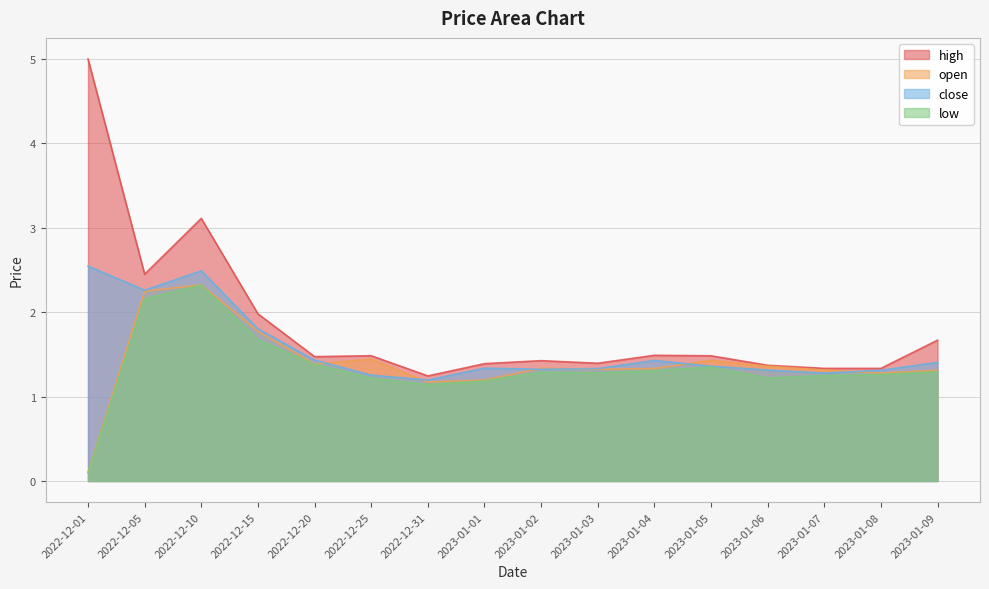

Is it true that high equals 6.7 at 2022-12-01?

False